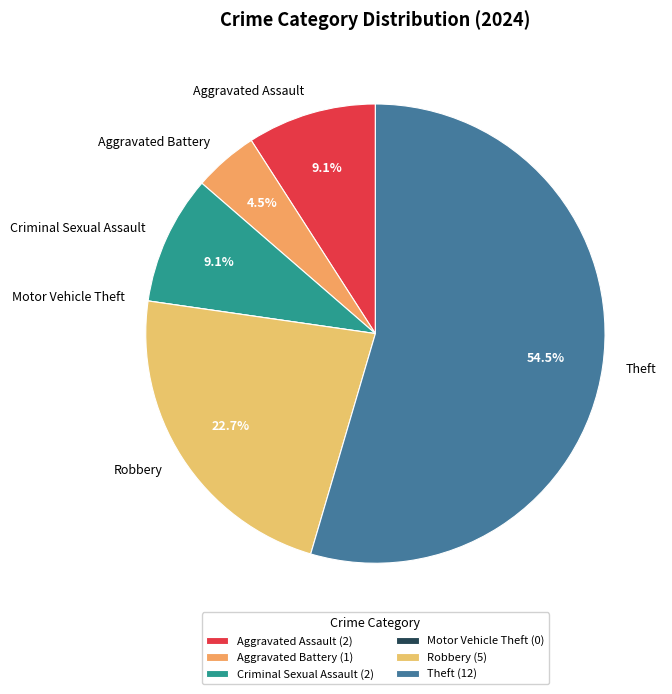

Which category has the biggest portion of the pie?

Theft